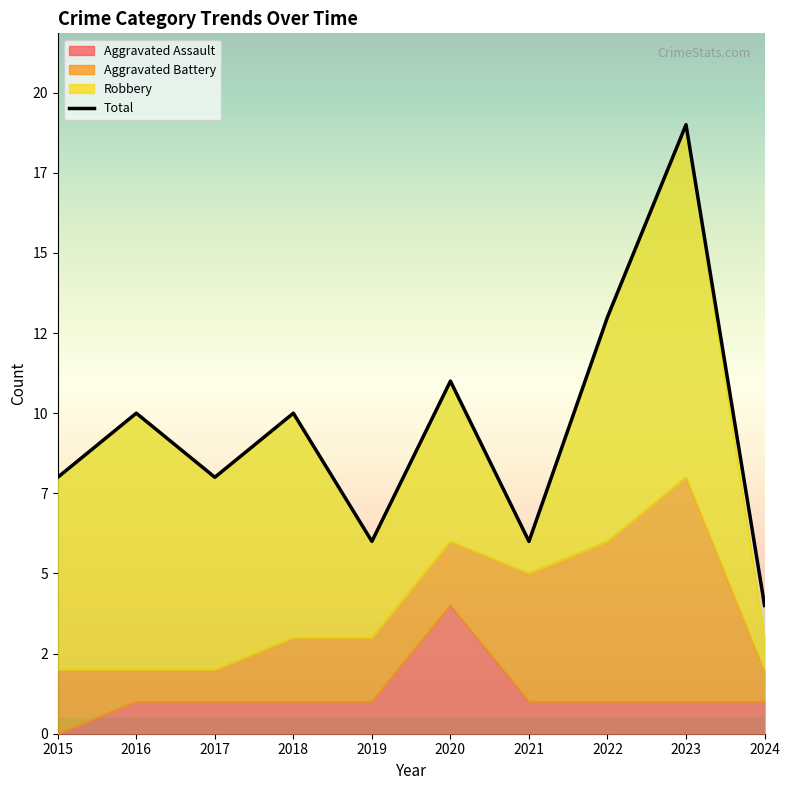

What is the approximate value at 2021, to the nearest 5?

5